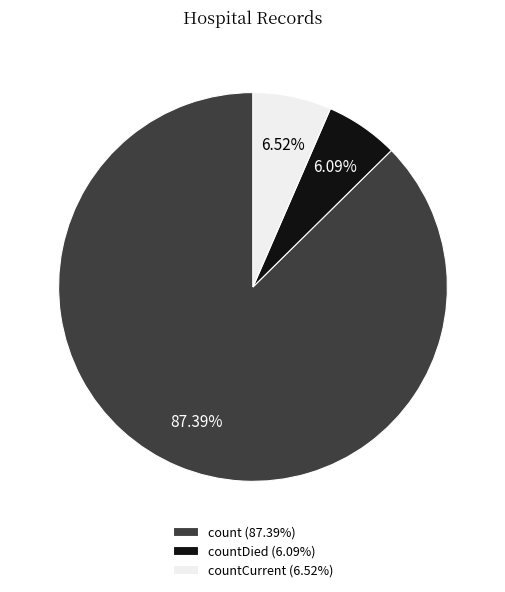

Does count (87.39%) represent more than half of the total?

Yes